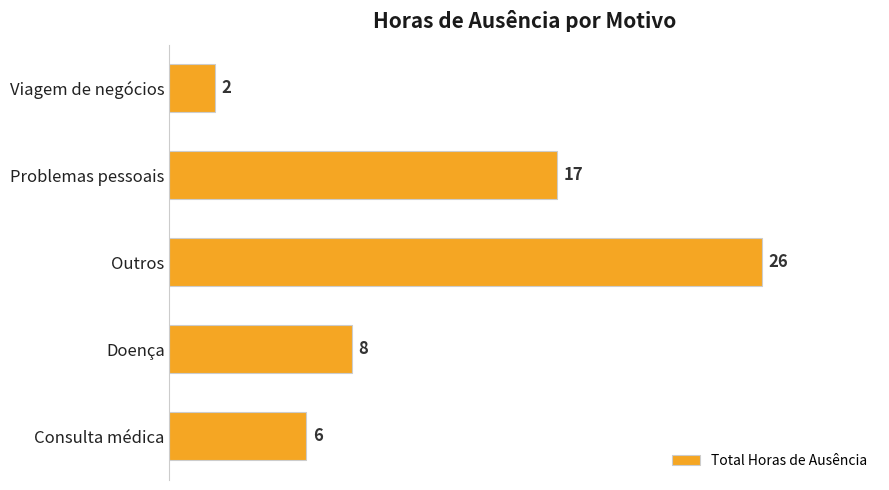

At which category does the chart reach its peak across all series?

Outros